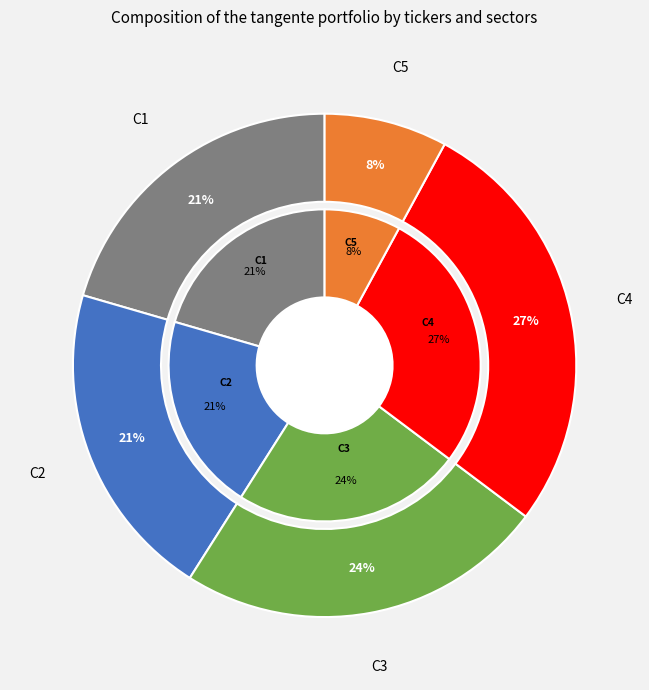

How many segments does this pie chart have?

5